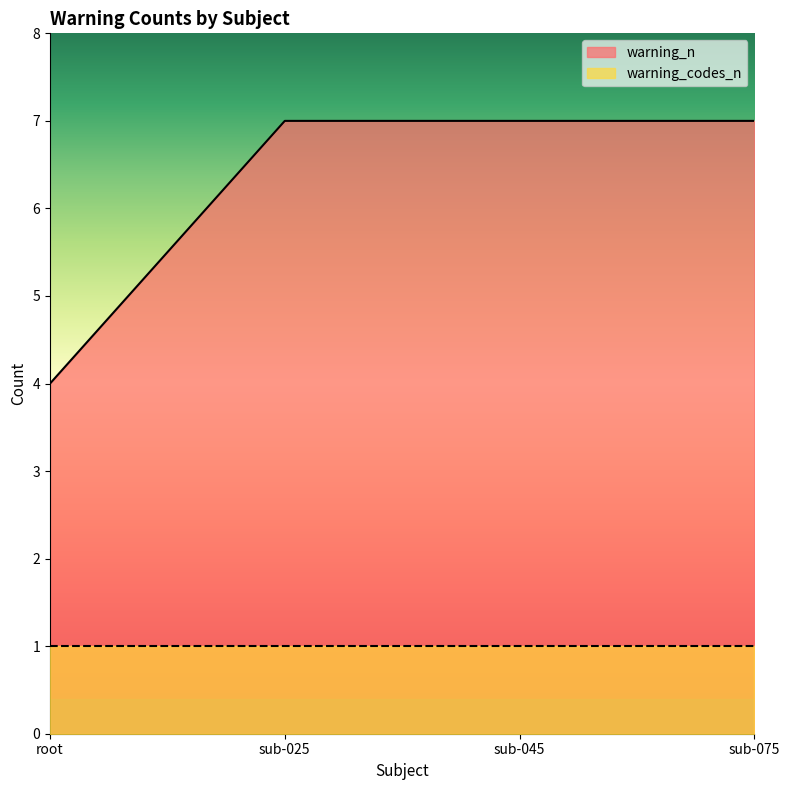

Reading right to left, list all the values displayed in this chart.

7	7	7	4